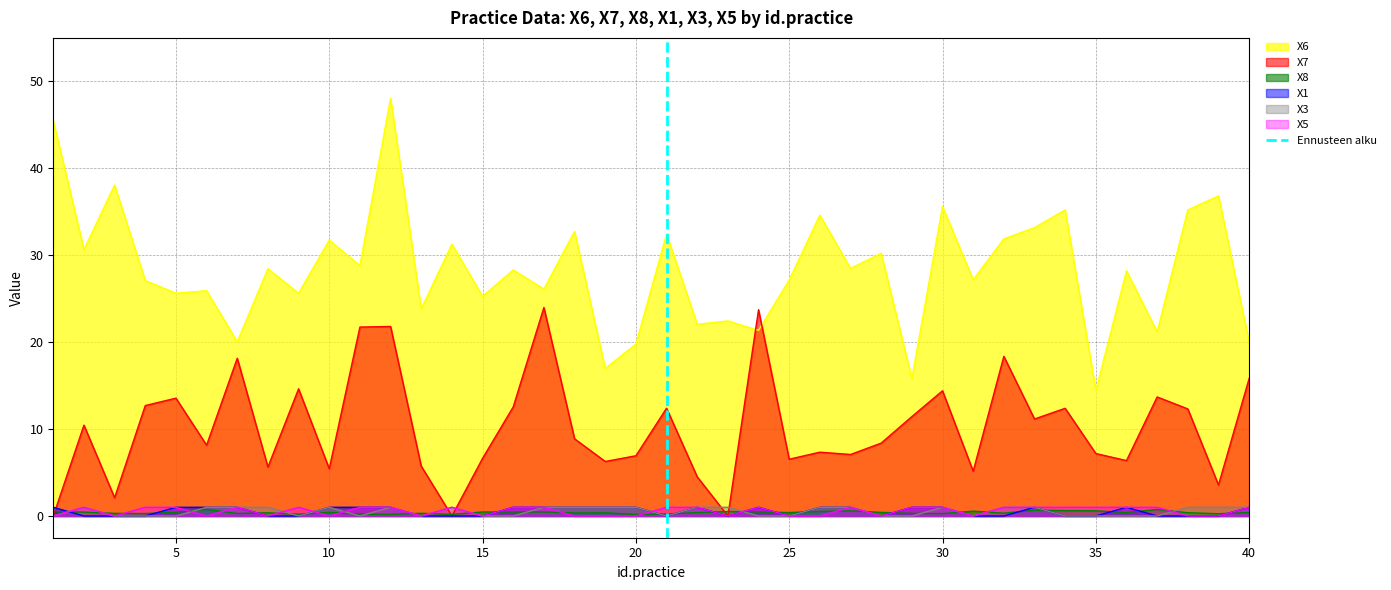

How many values are between 0 and 1?

2